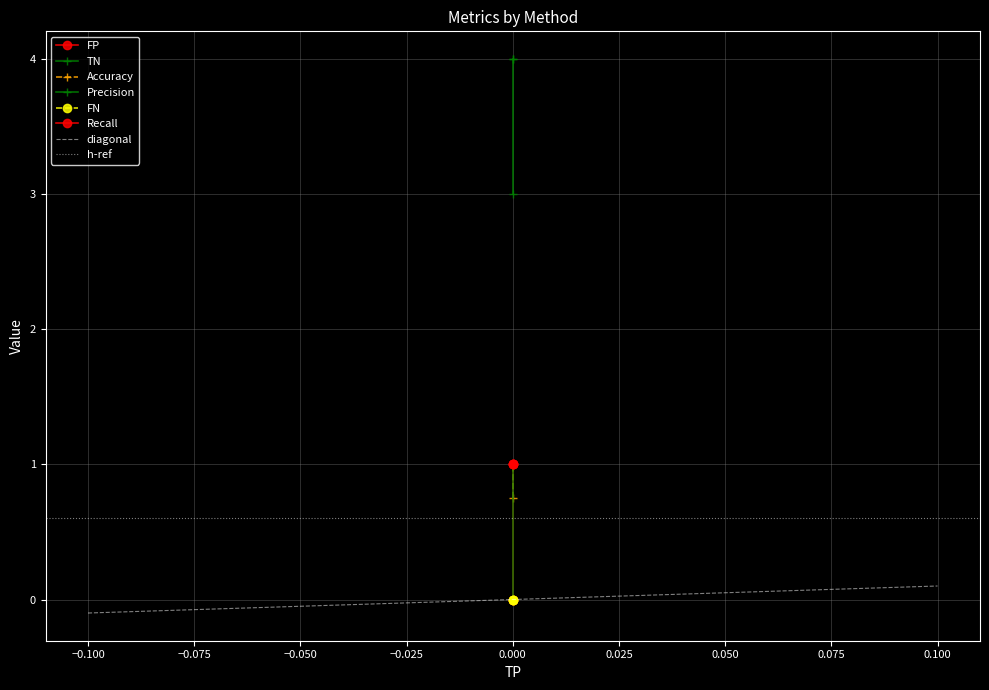

What is the average value of the TN series?

3.7